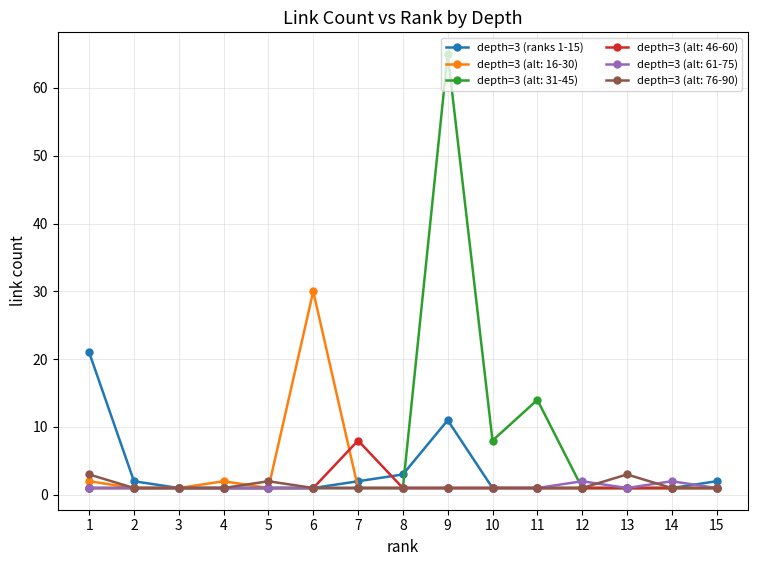

What is the maximum value shown in the chart?

65